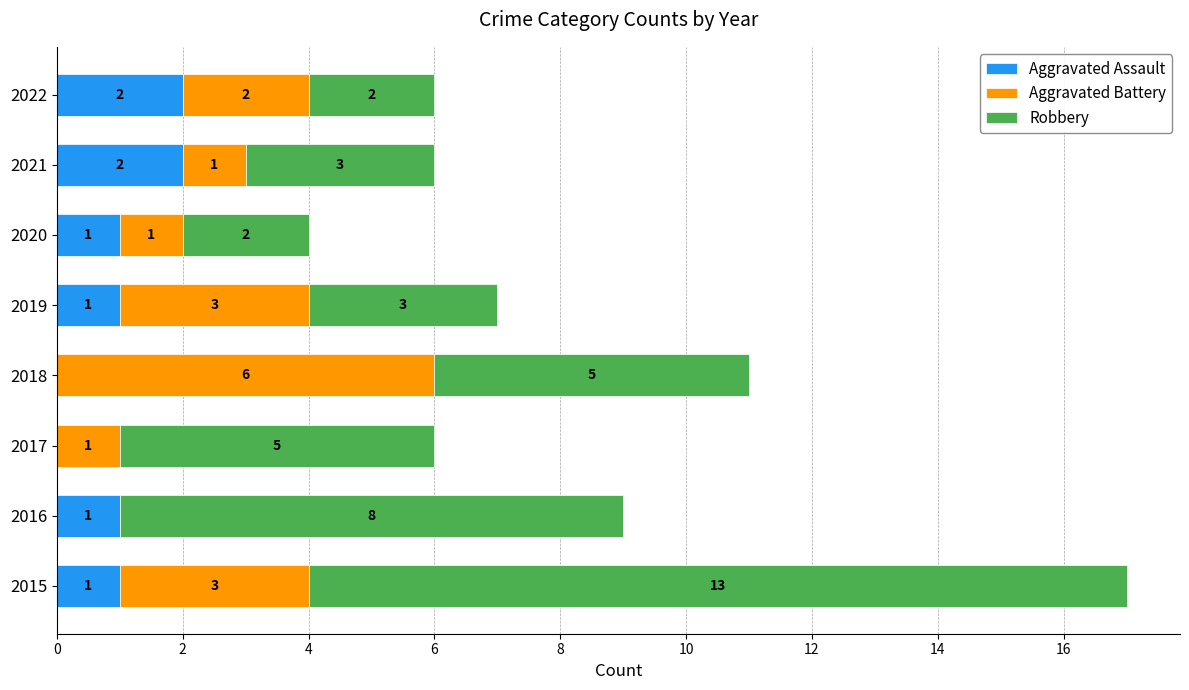

At which category is the sum across all series the highest?

2015